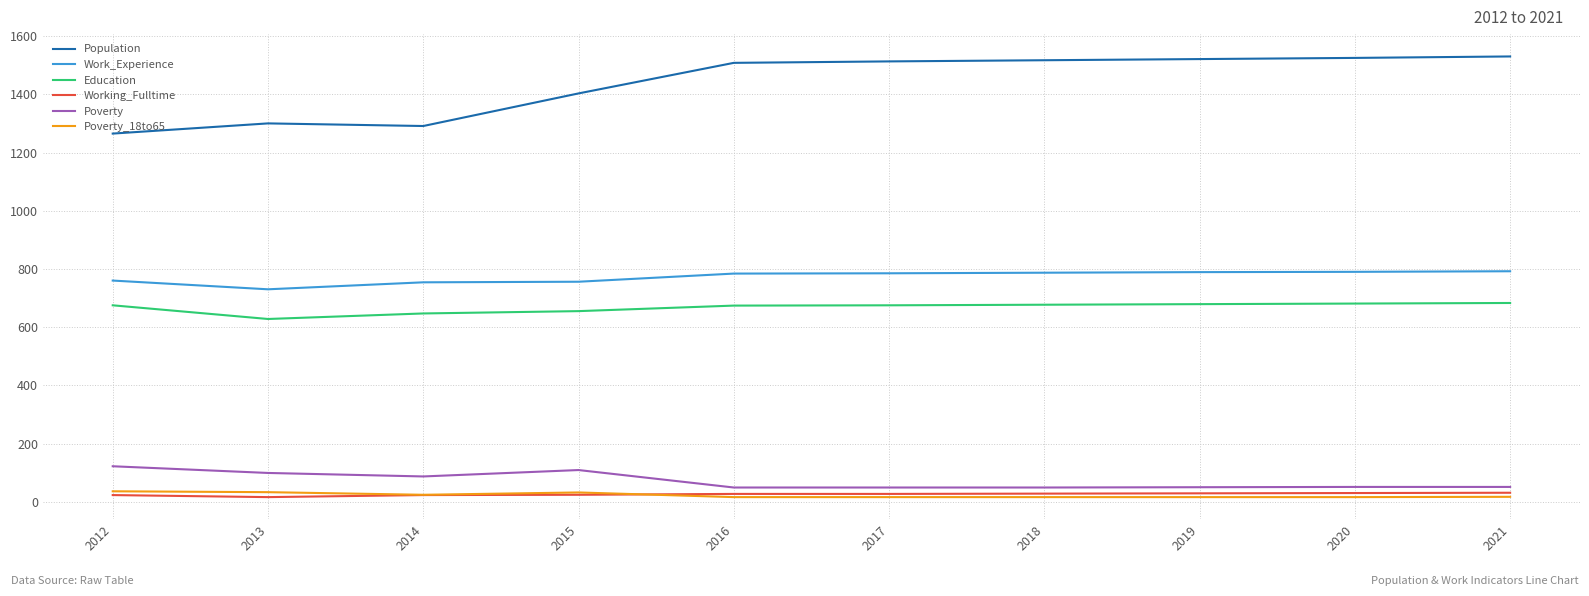

Where is the first local minimum for Education?

2013